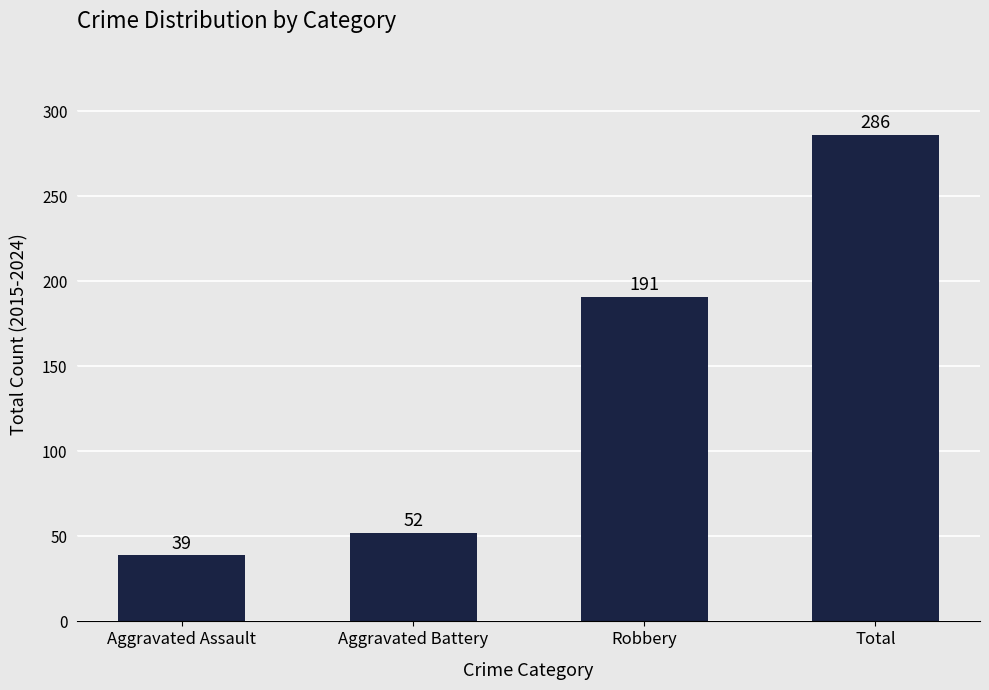

Reading right to left, extract all data points from this chart.

286	191	52	39